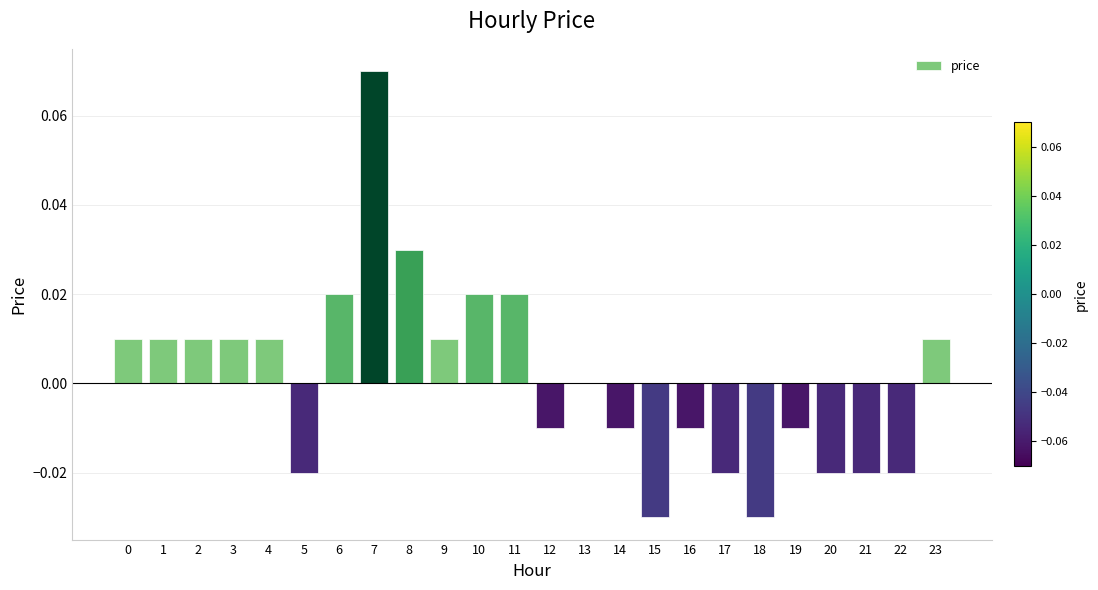

The value at 3 is 0.0. True or false?

True